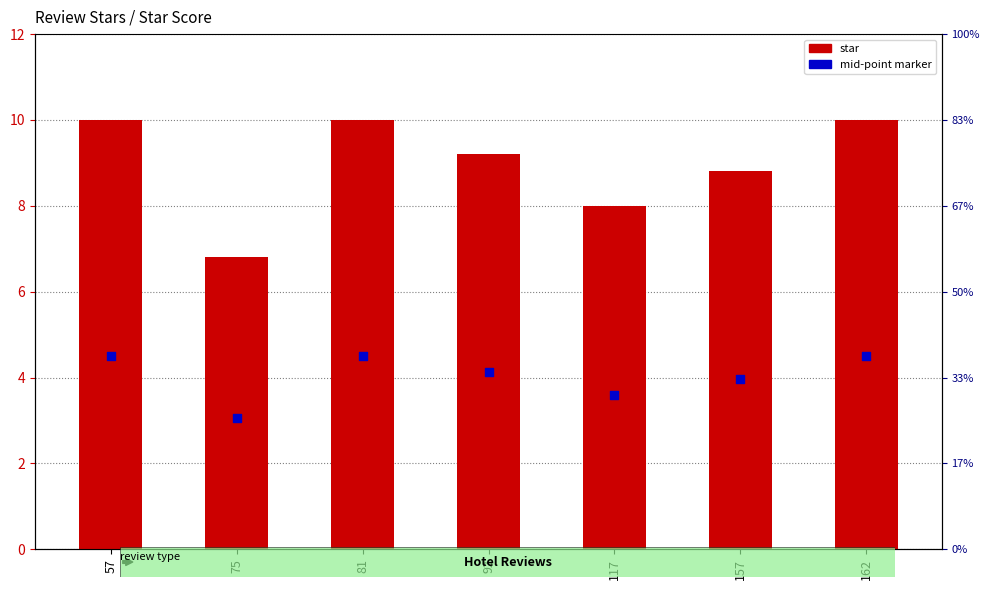

Which series contains the lowest Y value?

mid-point marker